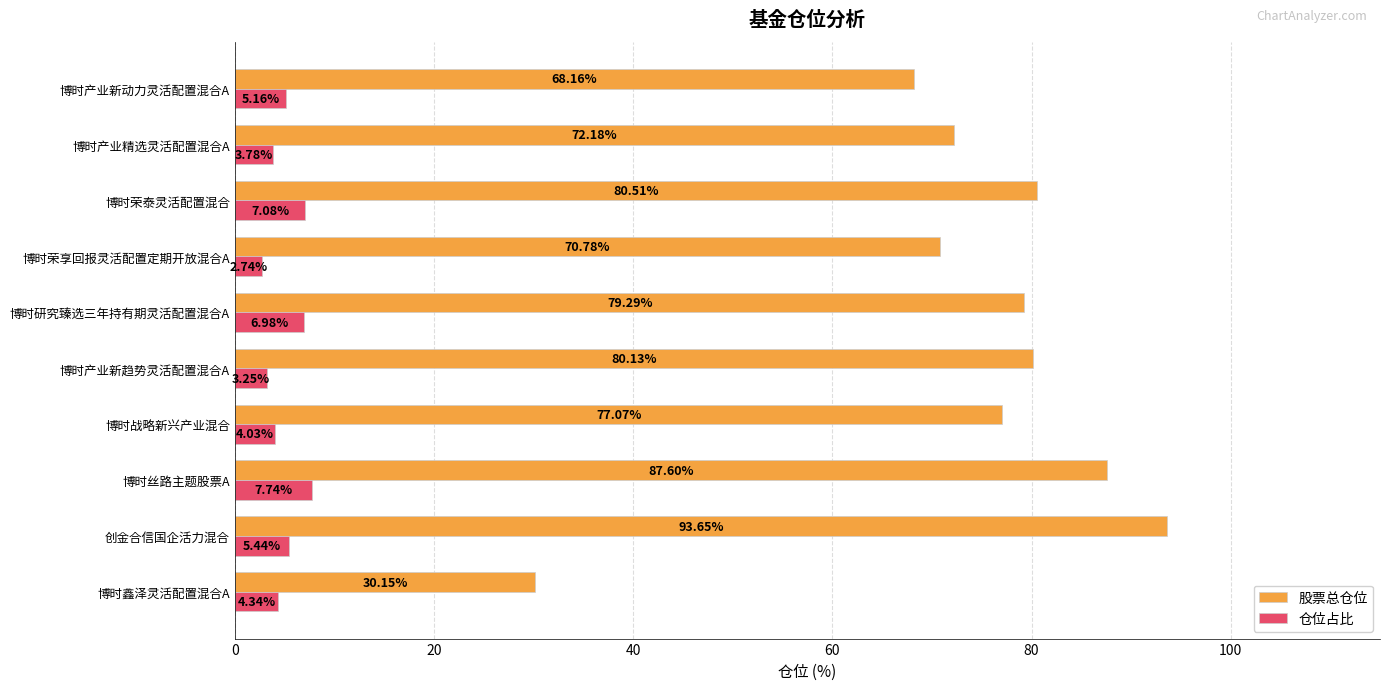

List the series in order of their overall mean, highest first.

股票总仓位, 仓位占比